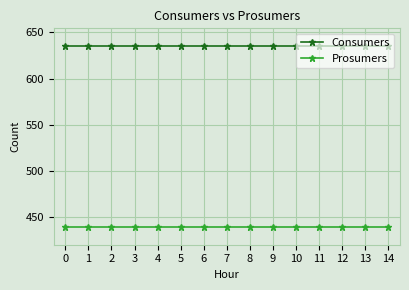

Reading left to right, what are all the values shown in this chart?

Consumers: 0=635	1=635	2=635	3=635	4=635	5=635	6=635	7=635	8=635	9=635	10=635	11=635	12=635	13=635	14=635
Prosumers: 0=440	1=440	2=440	3=440	4=440	5=440	6=440	7=440	8=440	9=440	10=440	11=440	12=440	13=440	14=440